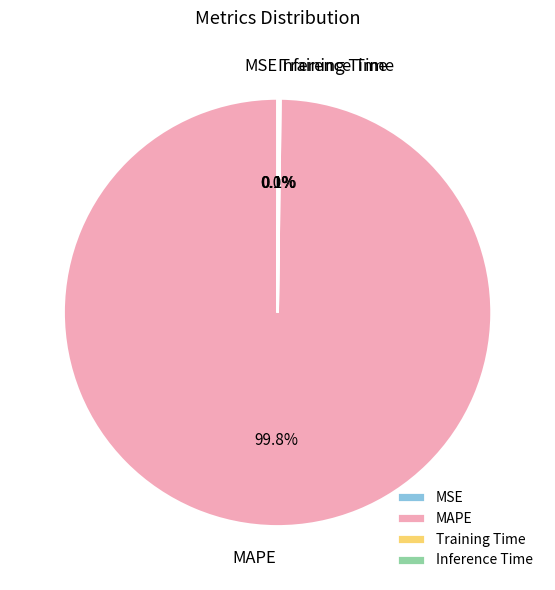

Does any single category account for the majority?

Yes